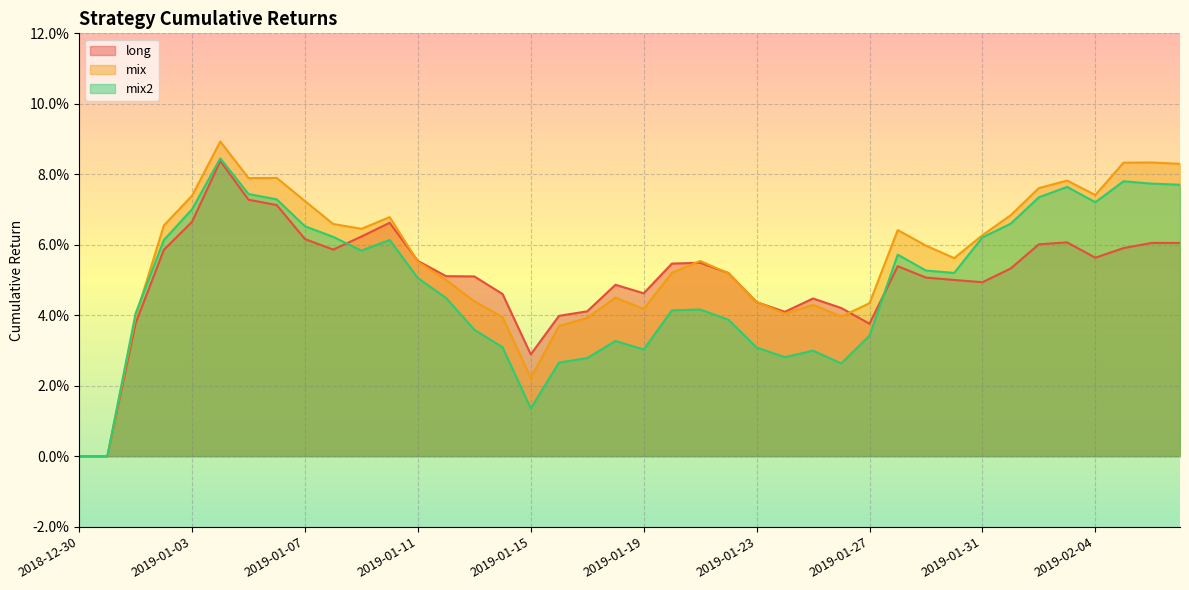

After their last crossing, which series has the higher values: mix or long?

mix